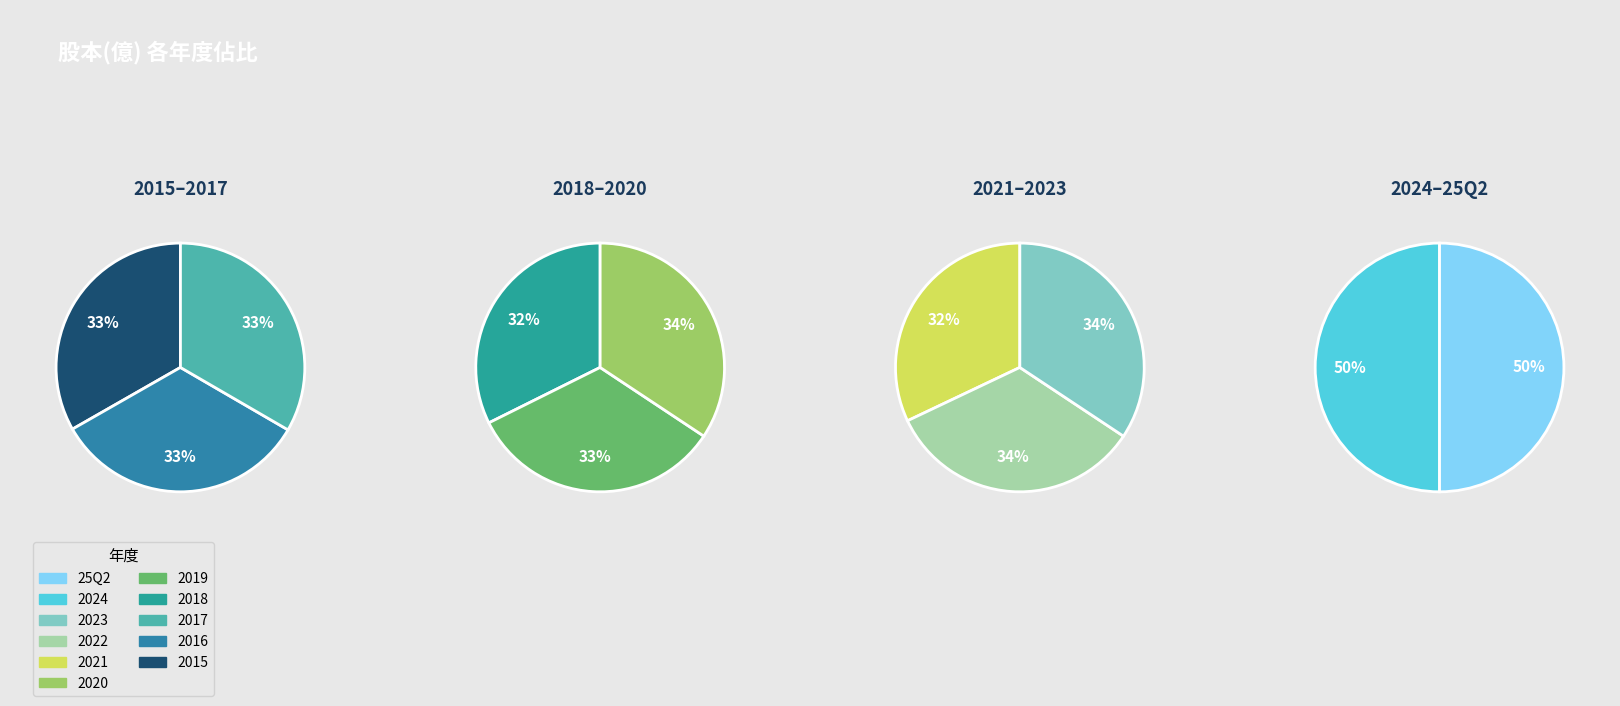

What portion of the pie excludes 25Q2?

89.4%